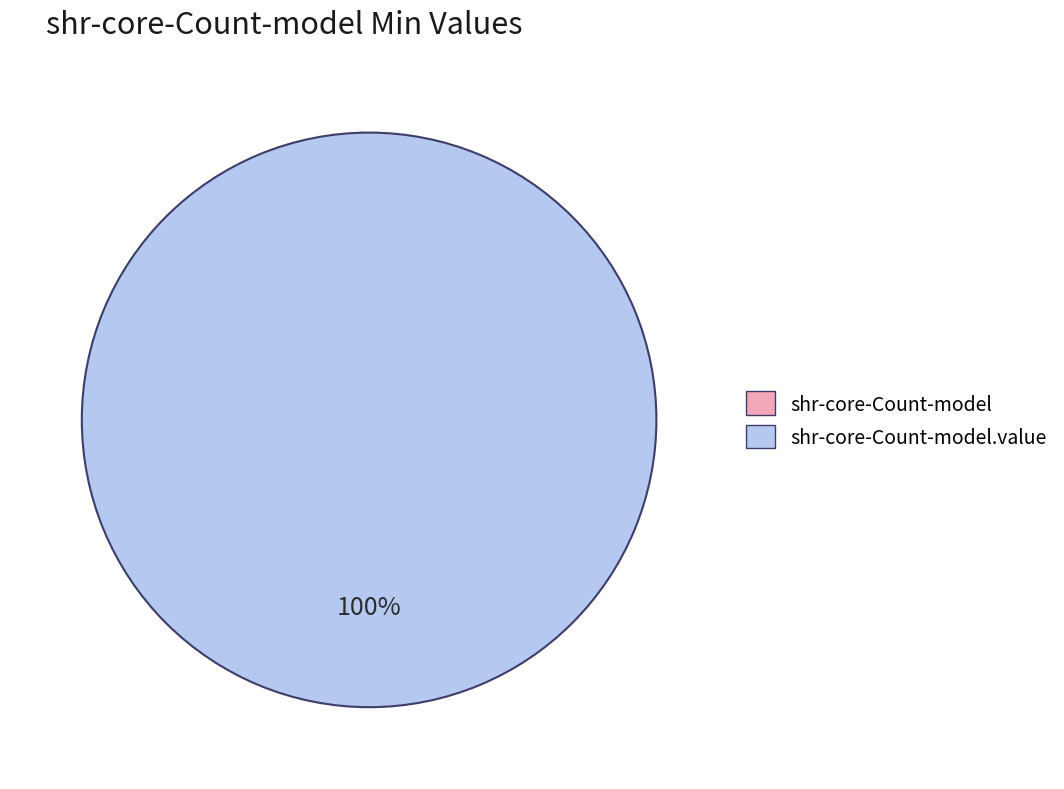

What portion of the pie excludes shr-core-Count-model?

100.0%